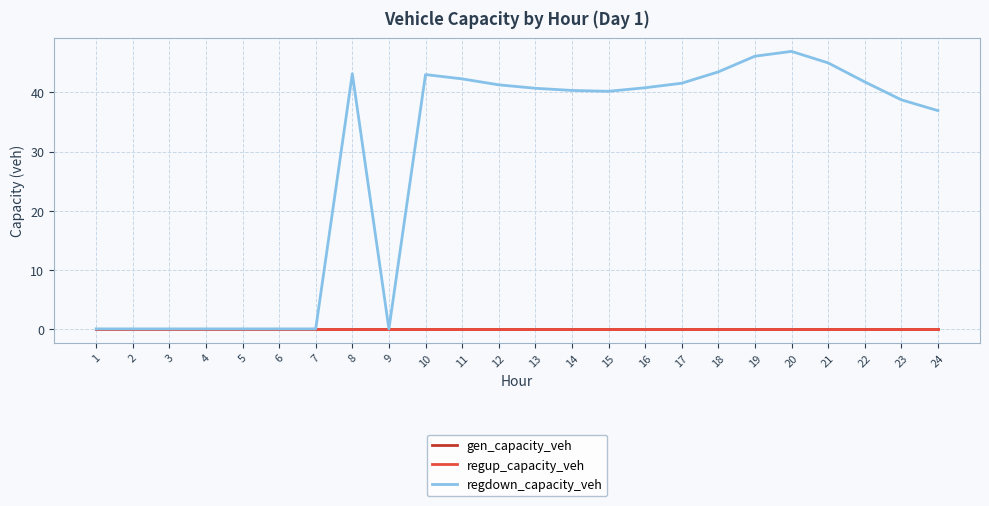

List the series in order of their peak value, highest first.

regdown_capacity_veh, gen_capacity_veh, regup_capacity_veh